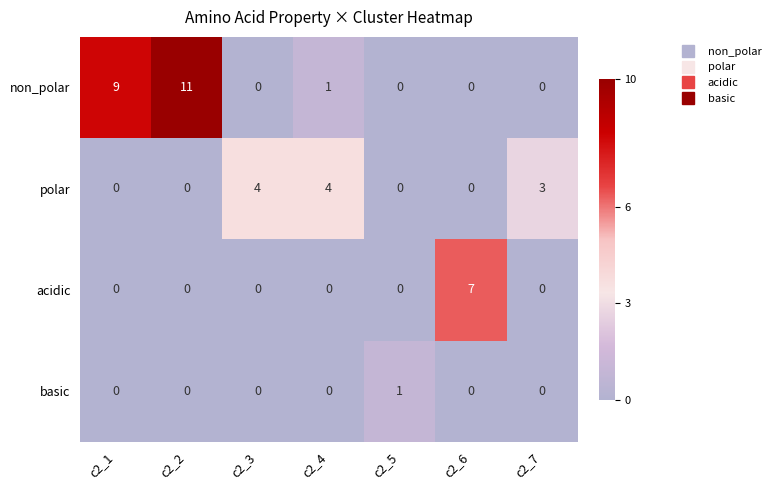

Which category has the highest value across all series?

c2_2